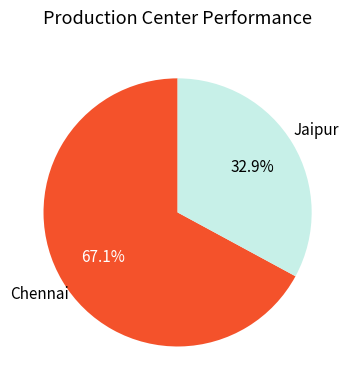

Does Chennai account for over 50% of the chart?

Yes